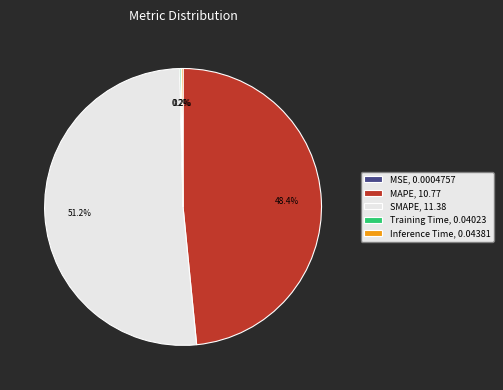

What portion of the pie excludes MAPE?

51.6%